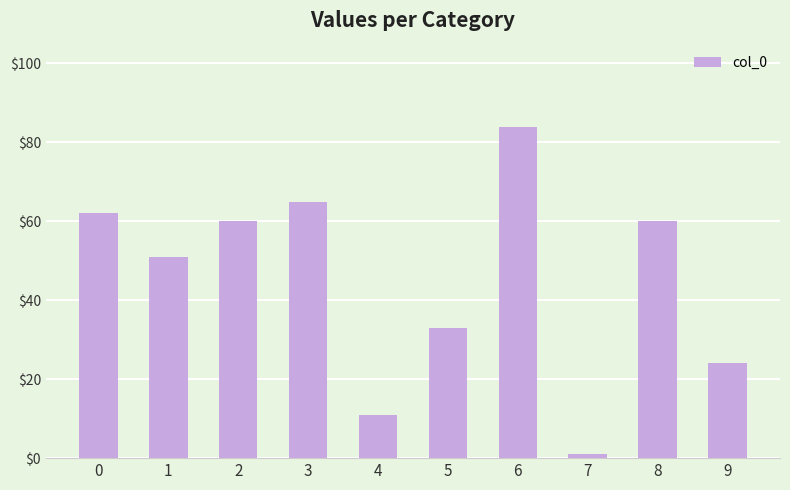

Reading left to right, what are all the values shown in this chart?

0=62	1=51	2=60	3=65	4=11	5=33	6=84	7=1	8=60	9=24